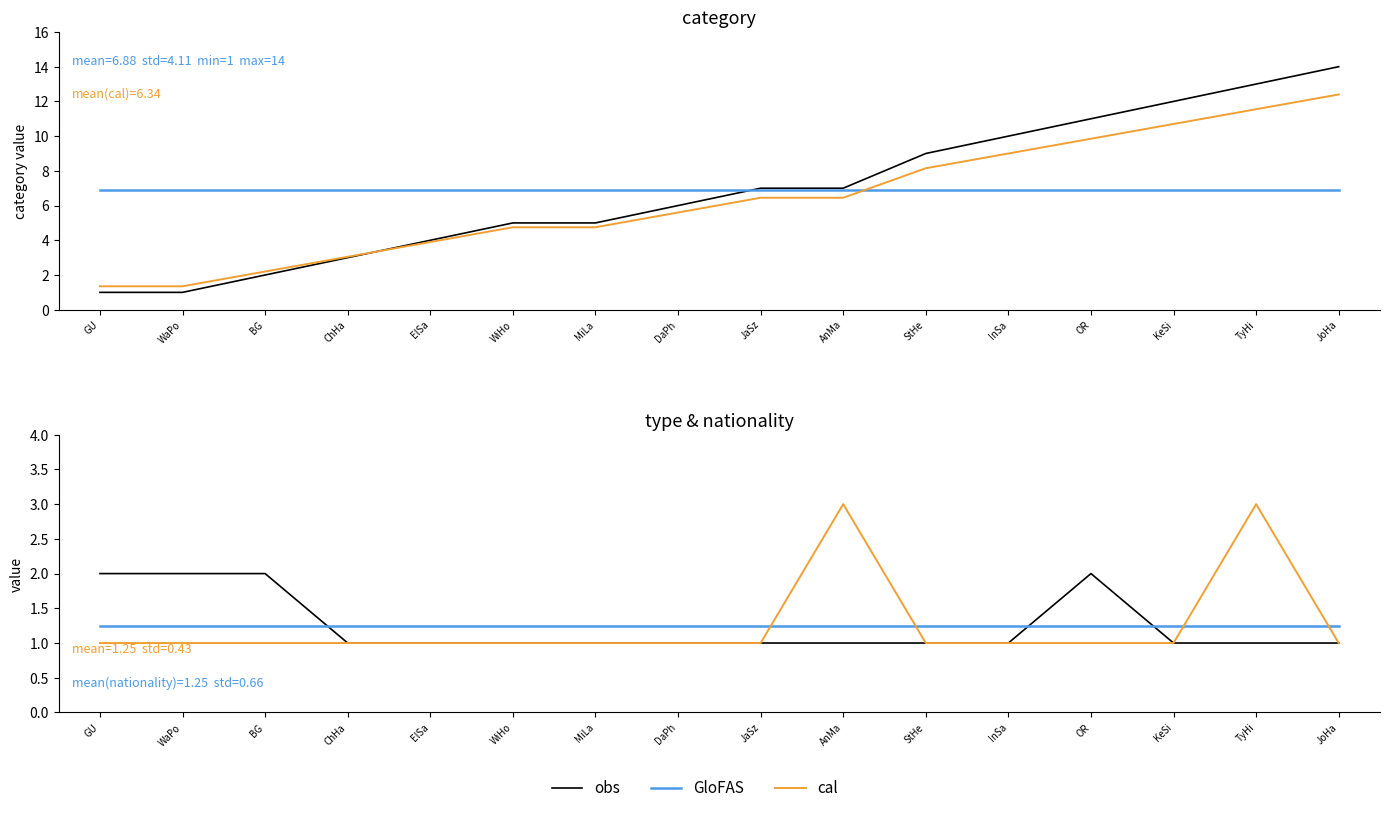

The GloFAS series shows 1.2 at GU. True or false?

True